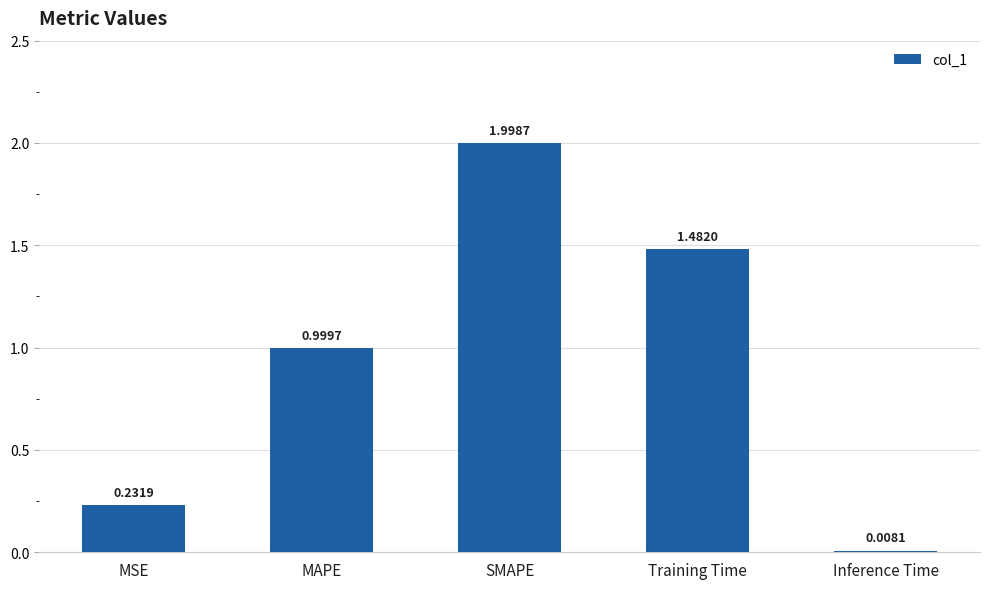

Are the bars horizontal?

No